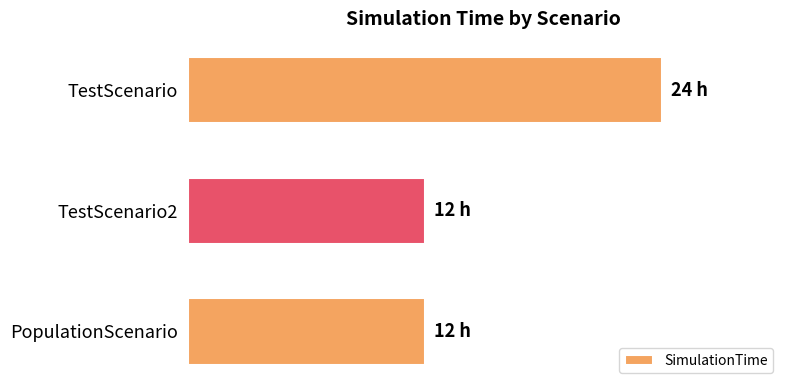

Are the bars horizontal?

Yes